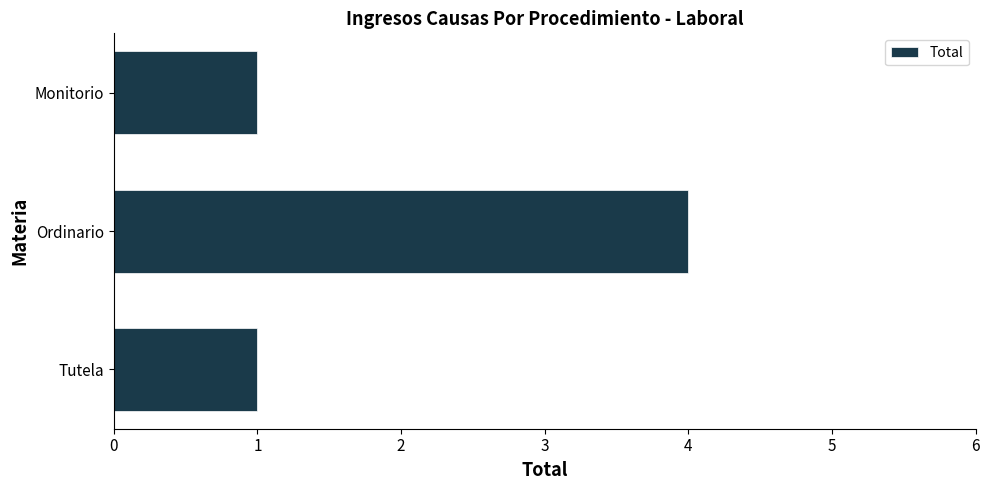

How many values are between 1 and 4?

3